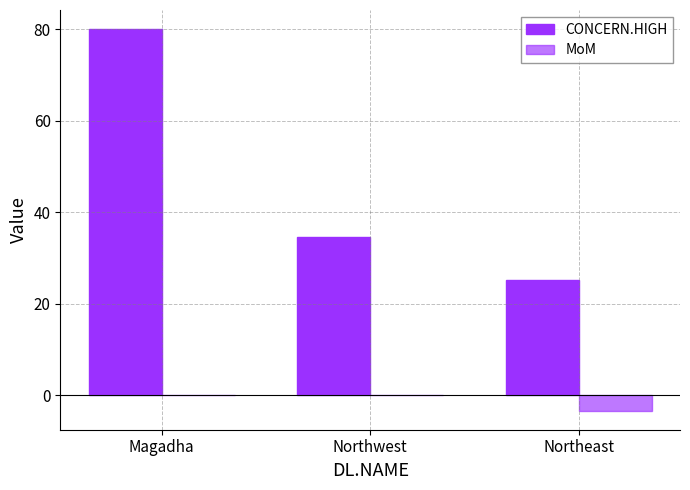

Count the number of categories in the chart.

3